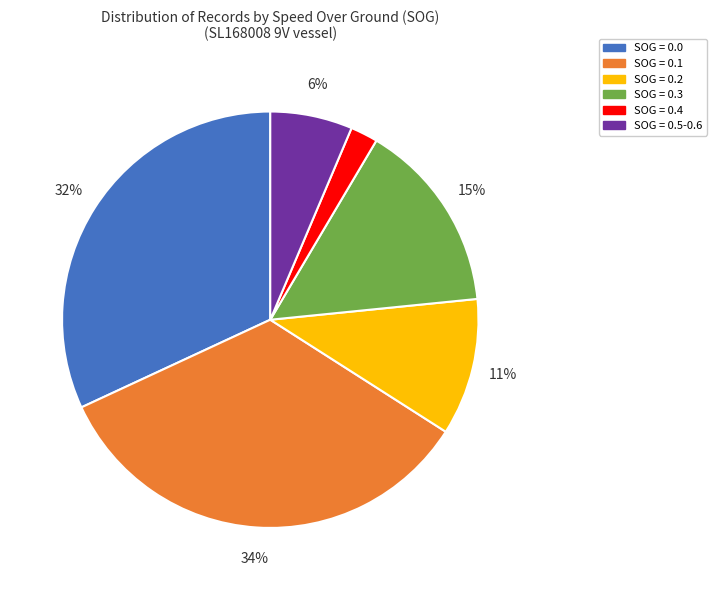

To the nearest percent, what is the difference between the largest and smallest slice percentages?

32%